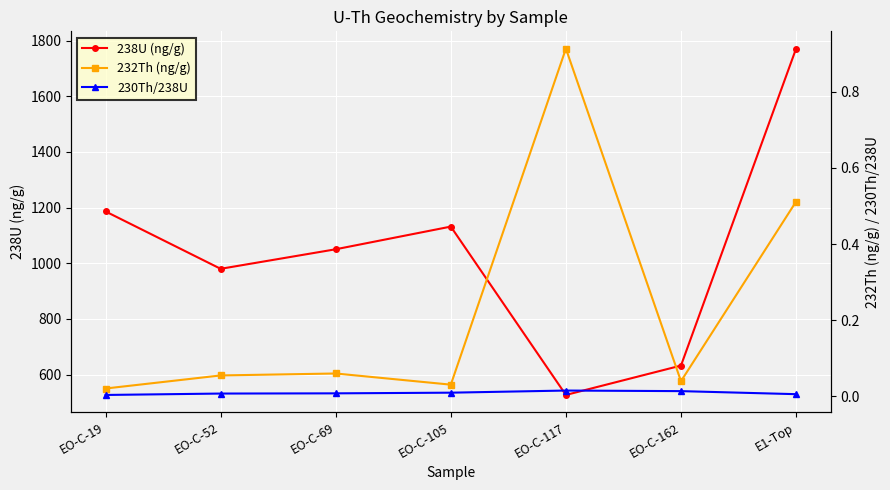

True or false: 232Th (ng/g) and 230Th/238U cross at least once.

False